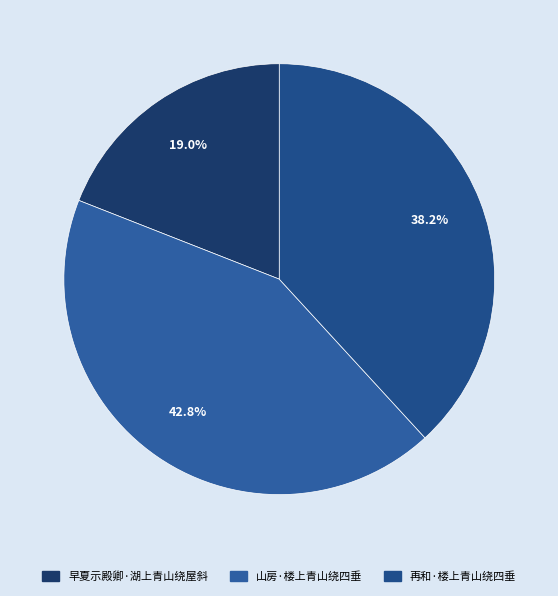

Does 山房·楼上青山绕四垂 represent more than half of the total?

No